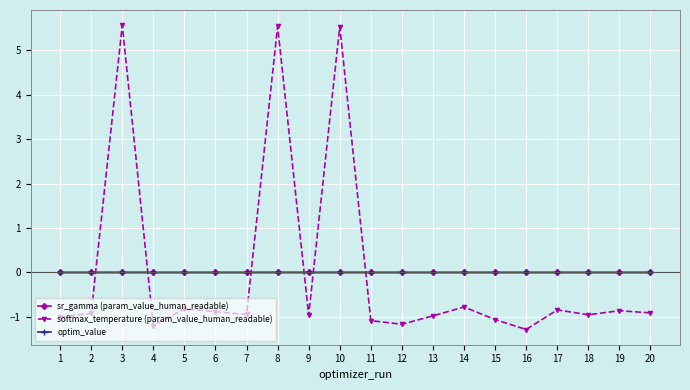

Where do optim_value and softmax_temperature (param_value_human_readable) first cross each other?

2 and 3